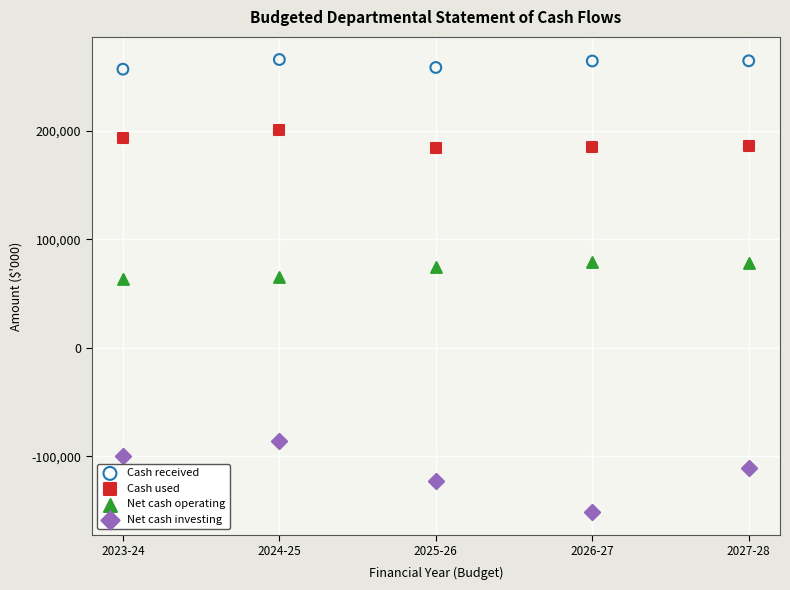

What are all the series names shown in the legend?

Cash received, Cash used, Net cash operating, Net cash investing